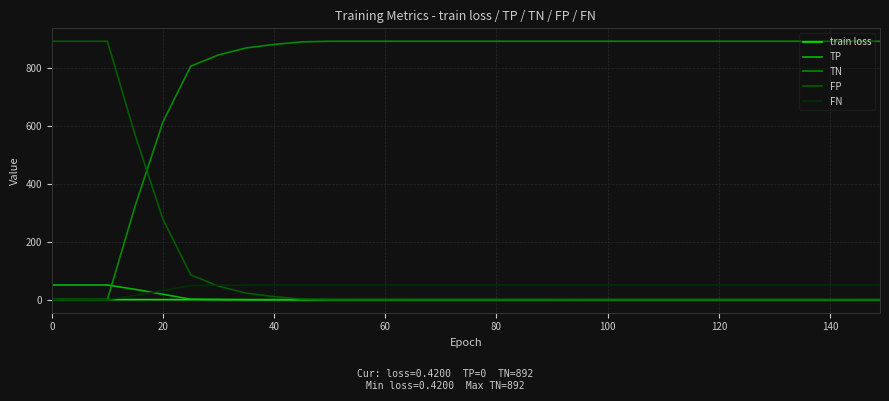

What is the difference between the second highest and minimum values in the train loss series?

0.4